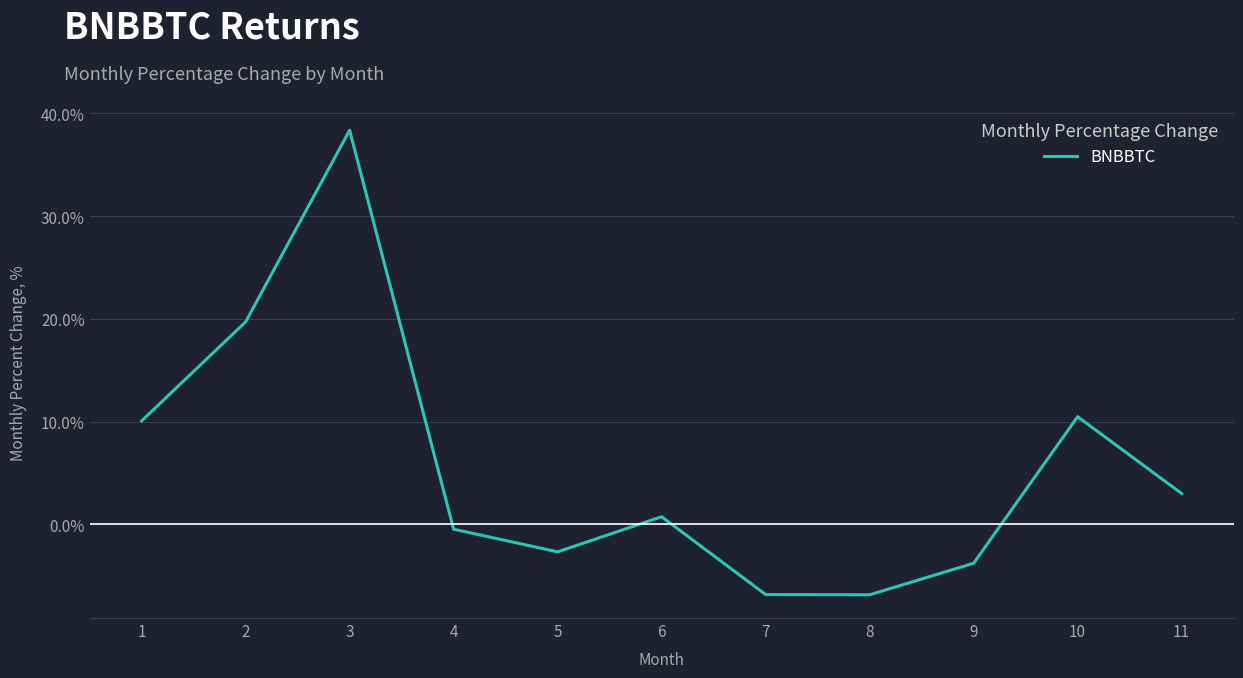

True or false: there are more than 0 points higher than both neighbors.

True